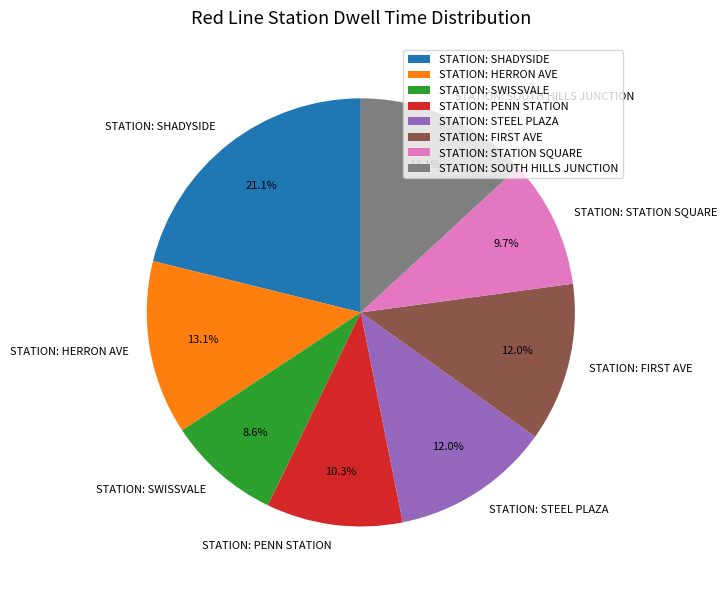

What is the largest slice in the pie chart?

STATION: SHADYSIDE